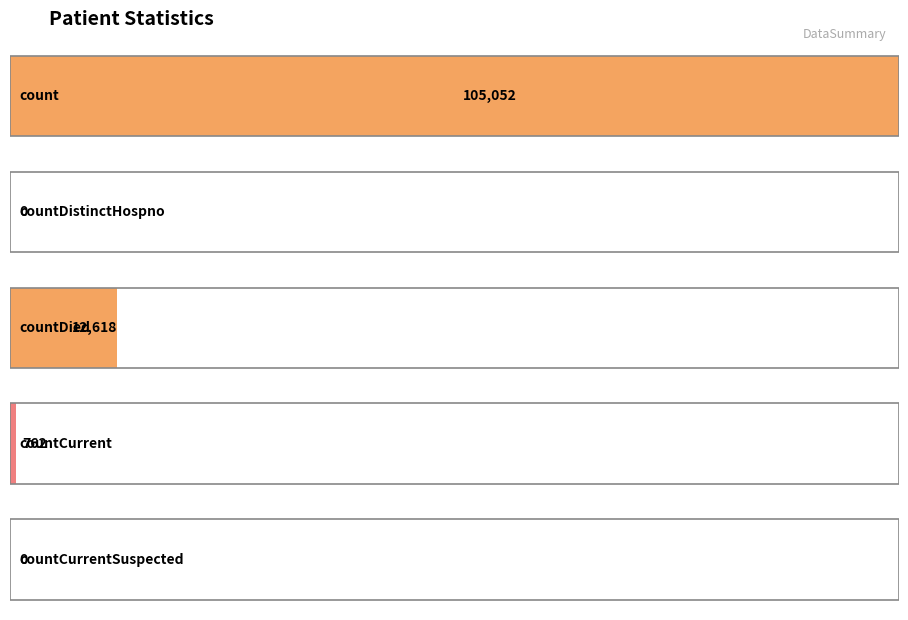

Is it true that the value at countDied is 12618?

True